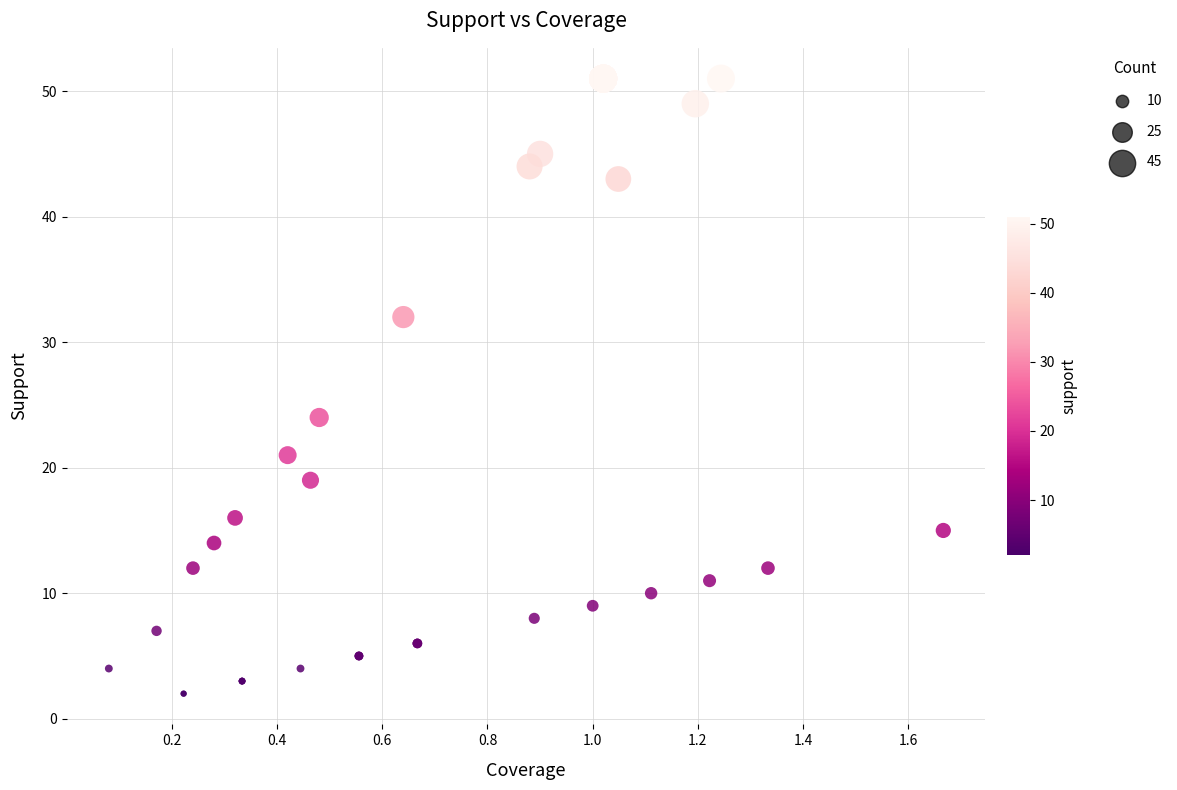

What Y value in the scatter plot is closest to 26?

24